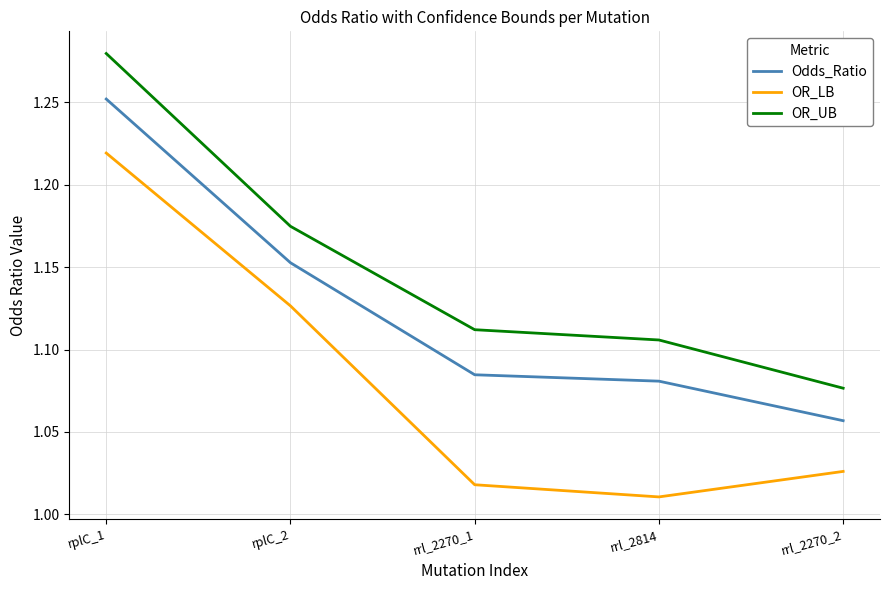

Which label corresponds to the smallest value in the chart?

rrl_2814